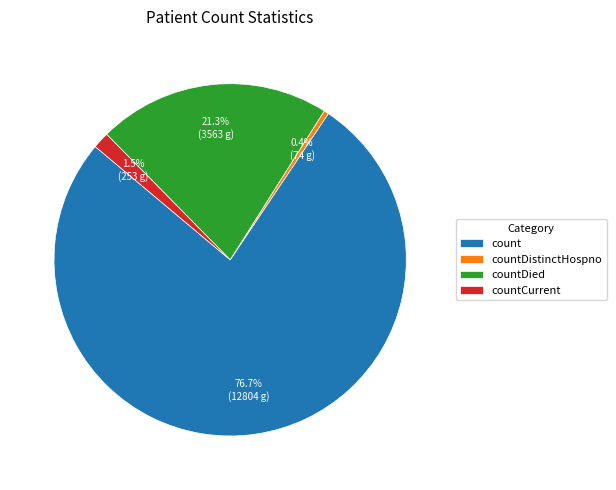

To the nearest percent, what percentage of the pie is countDied?

21%